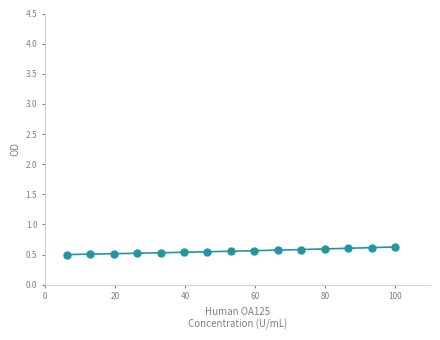

What is the range of X values (max minus min)?

93.8